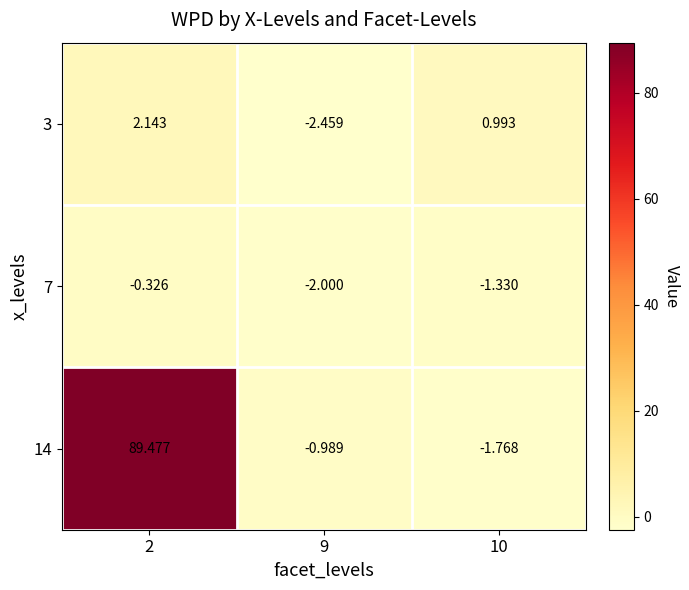

Is the value of 3 at 9 greater than the value of 7 at 2?

No